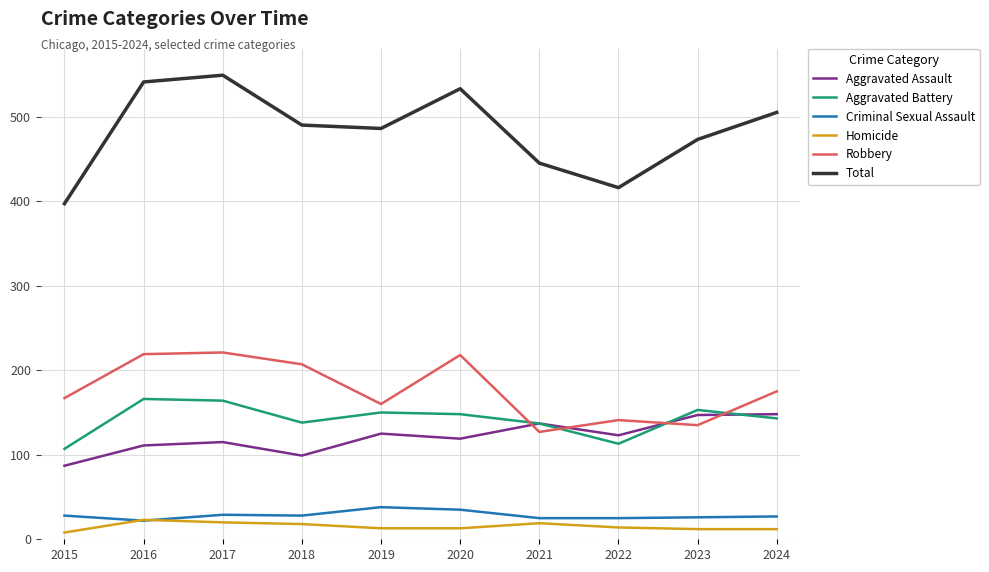

What is the spread (max minus min) of values at 2017?

529